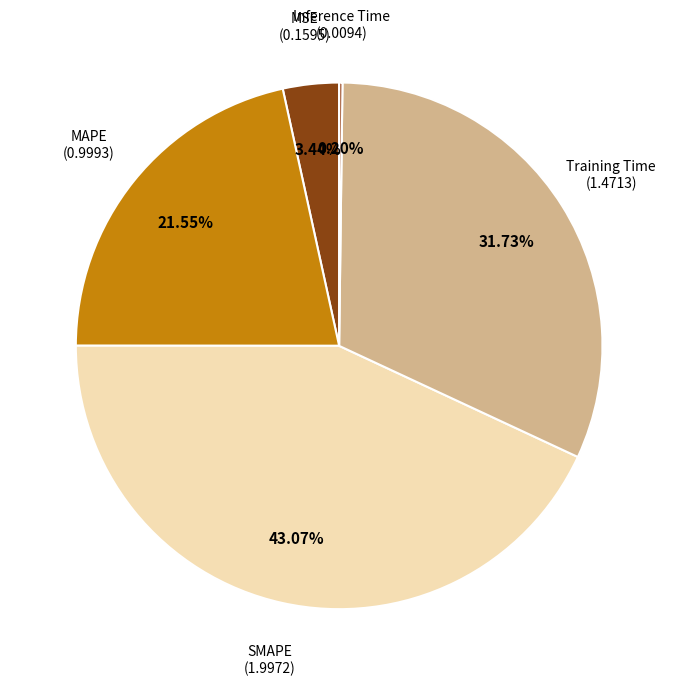

To the nearest percent, what percentage of the pie is MSE?

3%